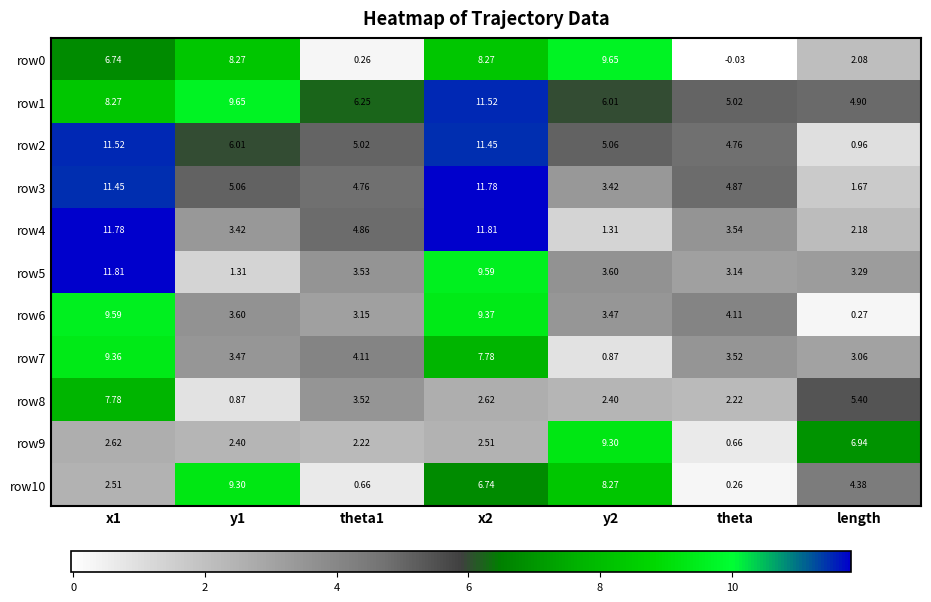

Which category has the lowest value in the row9 series?

theta